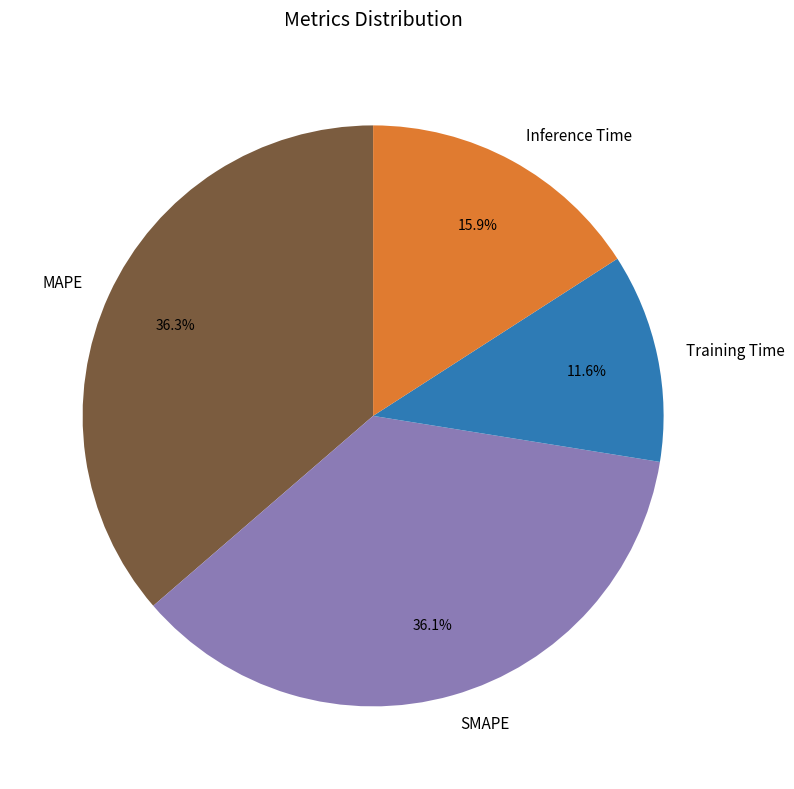

What is the smallest slice in the pie chart?

Training Time